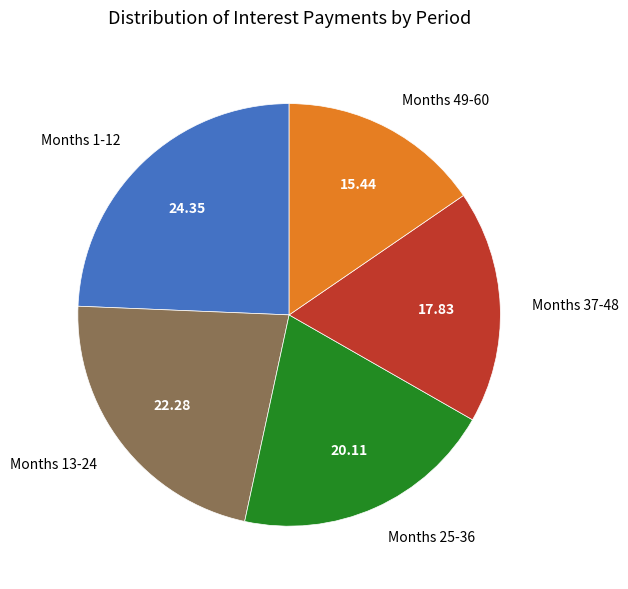

Approximately how many times larger is the value at Months 37-48 compared to Months 49-60?

1.2